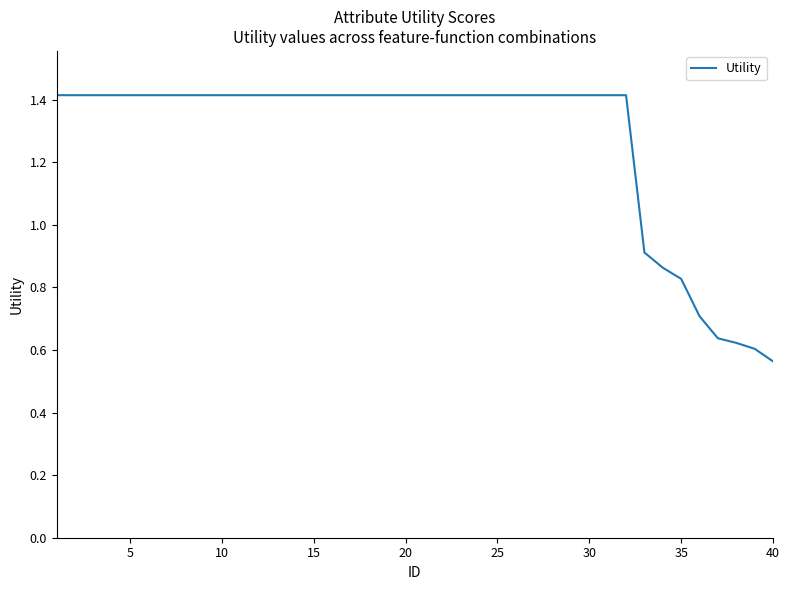

Reading right to left, list all the values displayed in this chart.

0.6	0.6	0.6	0.6	0.7	0.8	0.9	0.9	1.4	1.4	1.4	1.4	1.4	1.4	1.4	1.4	1.4	1.4	1.4	1.4	1.4	1.4	1.4	1.4	1.4	1.4	1.4	1.4	1.4	1.4	1.4	1.4	1.4	1.4	1.4	1.4	1.4	1.4	1.4	1.4